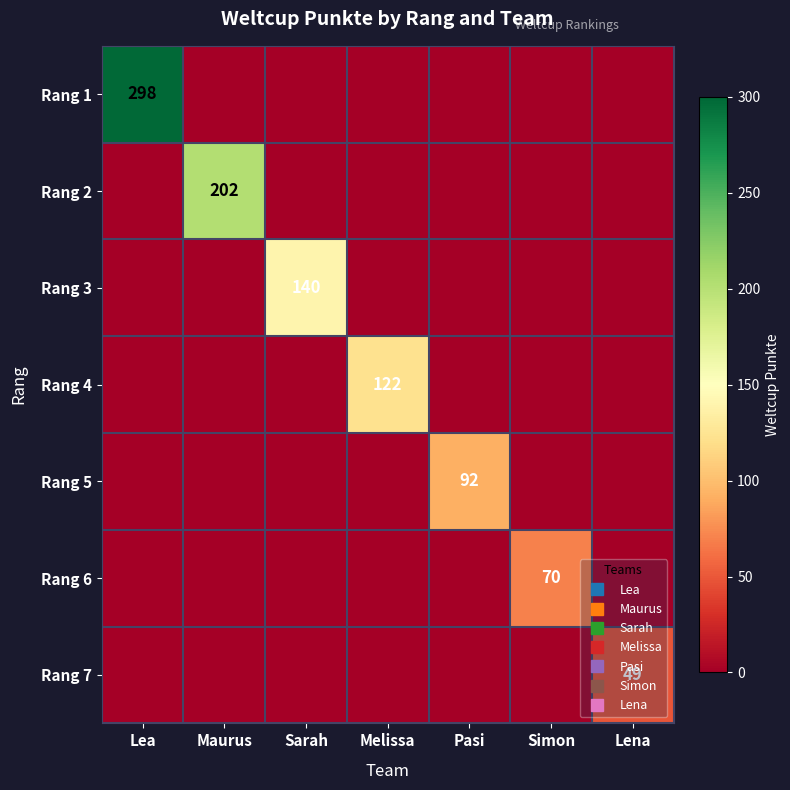

At Maurus, list the series in order from largest to smallest.

Rang 2, Rang 1, Rang 3, Rang 4, Rang 5, Rang 6, Rang 7